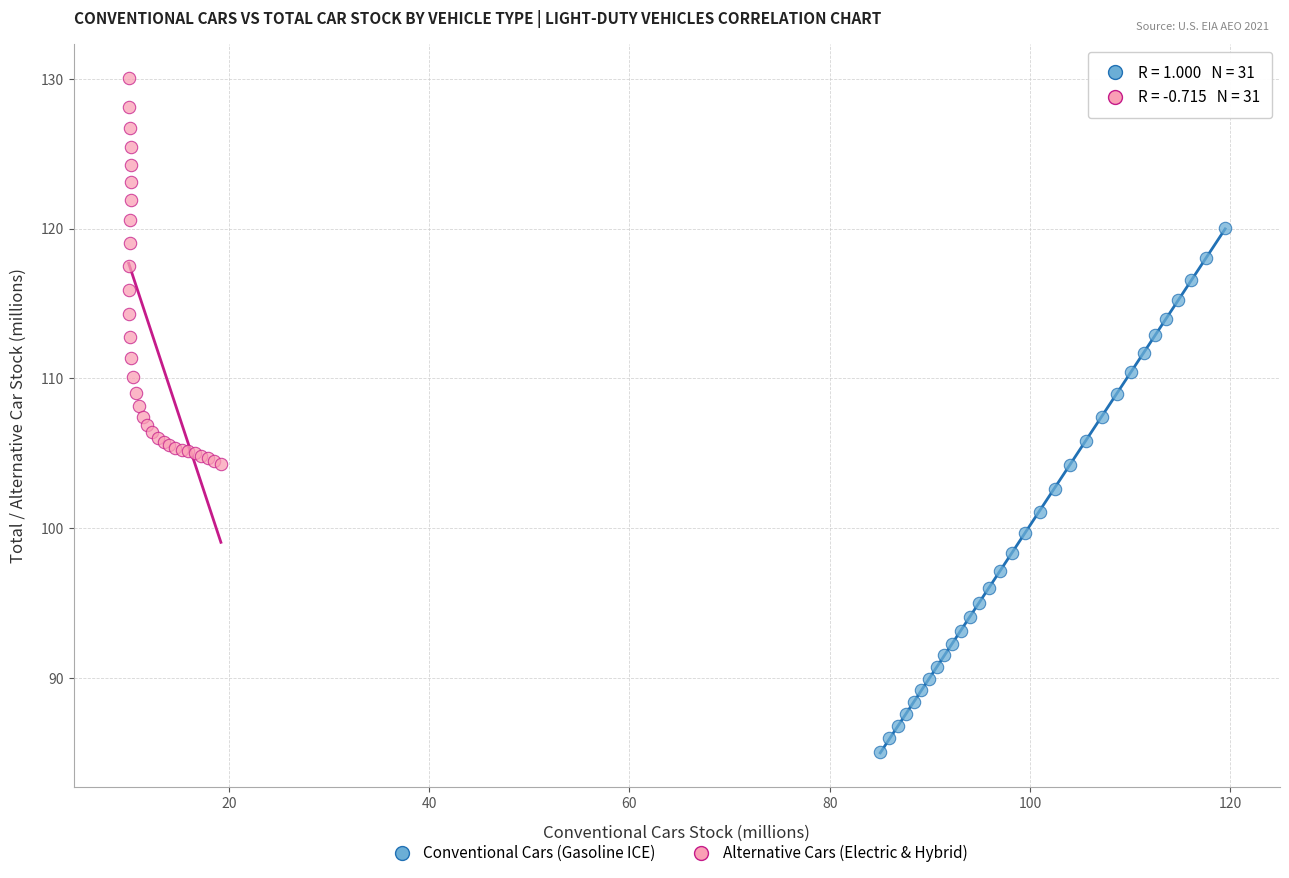

Which series reaches the minimum Y coordinate?

Conventional Cars (Gasoline ICE)